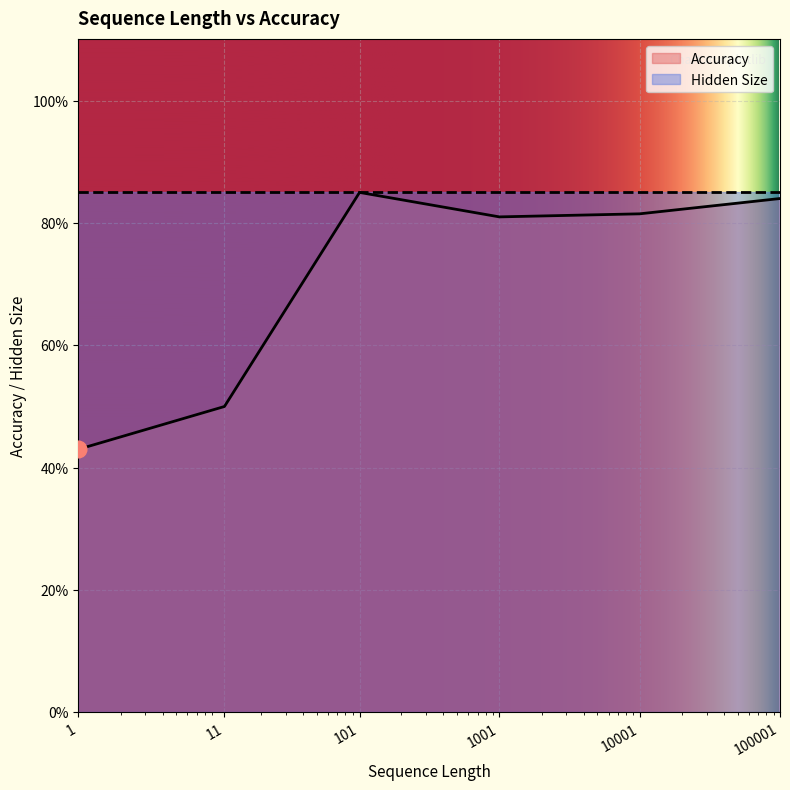

How many interior local peaks (higher than both neighbors) does the data have?

1